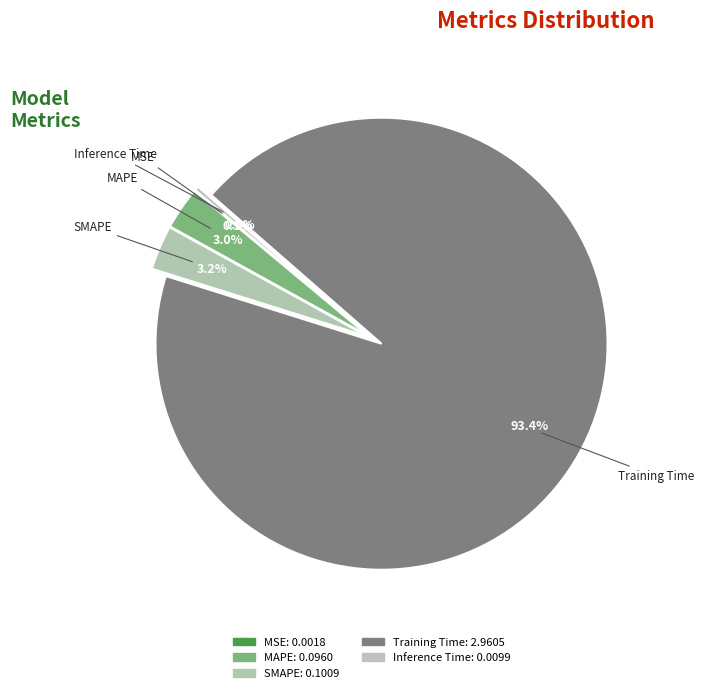

Which category accounts for the majority?

Training Time